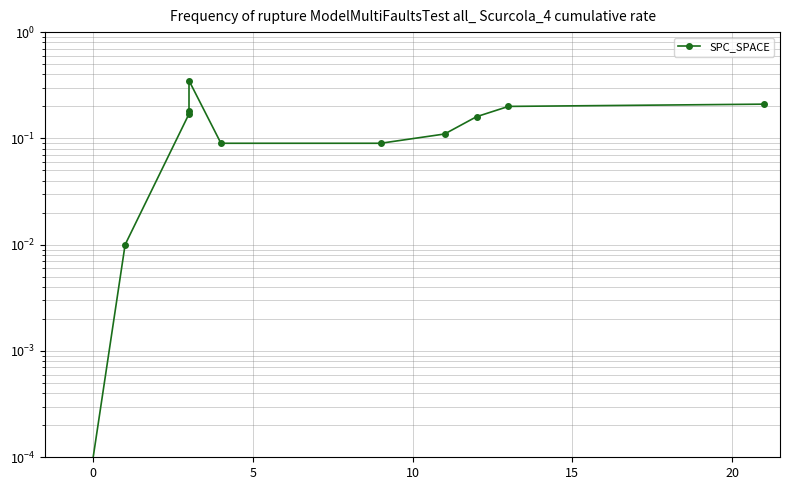

What is the difference between the maximum and minimum values?

0.3